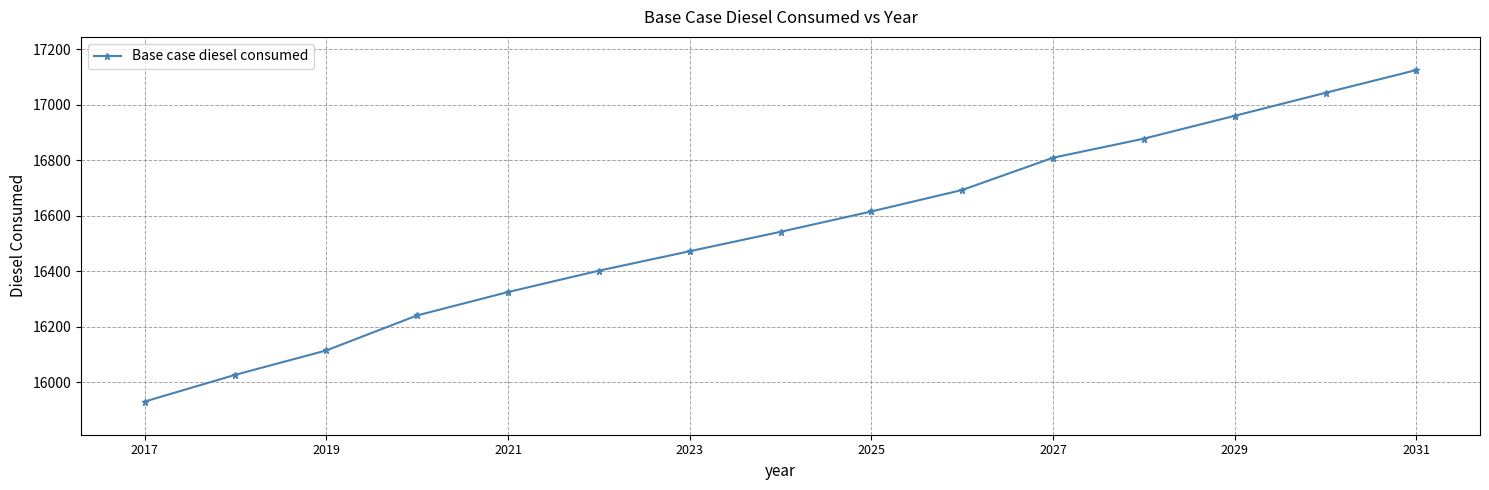

What is the smallest value displayed?

15929.8